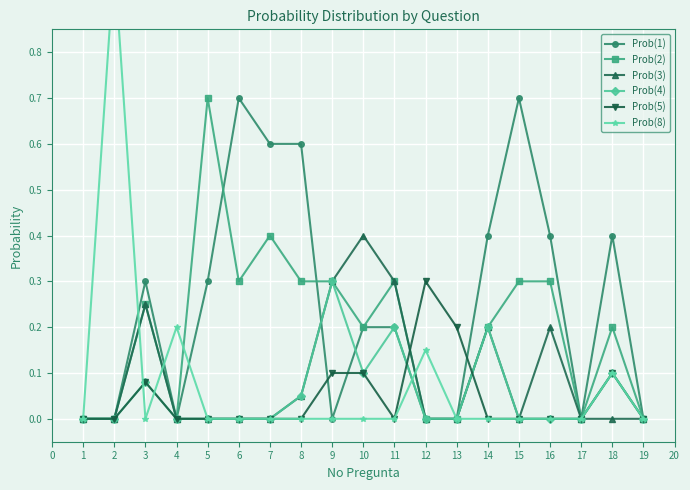

What is the value of the Prob(2) point at the 6th from the left?

0.3